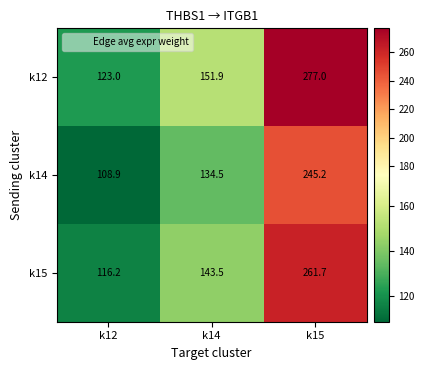

At which label is k12 closest to 200?

k14